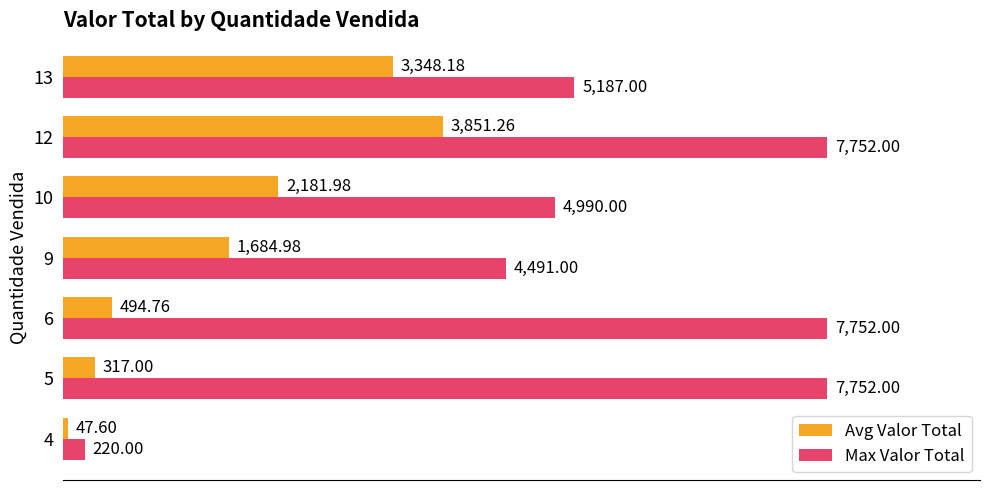

What is the sum of all Max Valor Total values?

38144.0